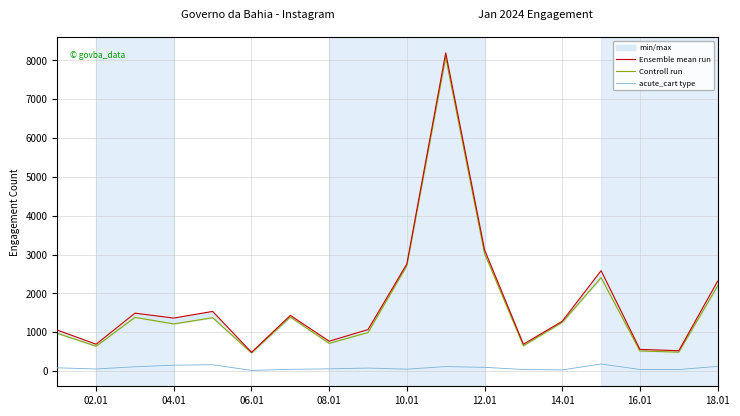

What is the highest value of the acute_cart type series?

181